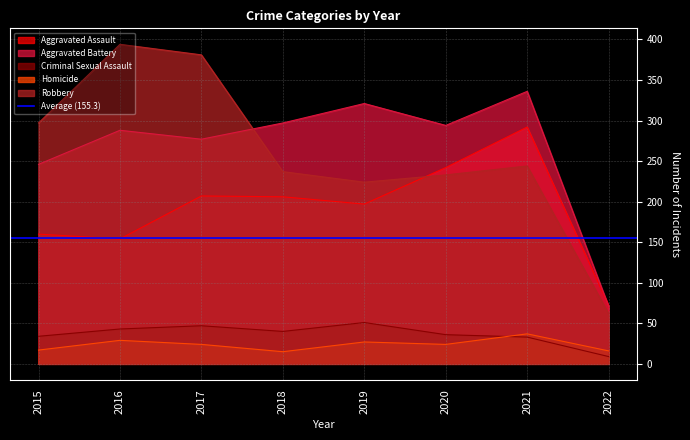

What is the value of the Aggravated Assault point at the 3rd from the left?

207